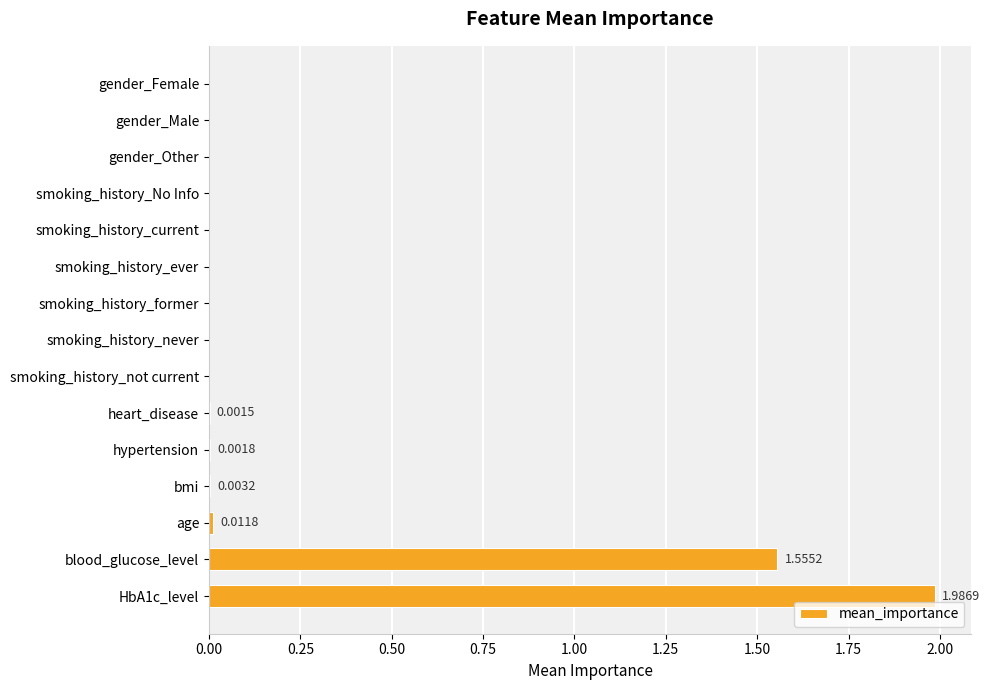

What is the sum of all values?

3.6